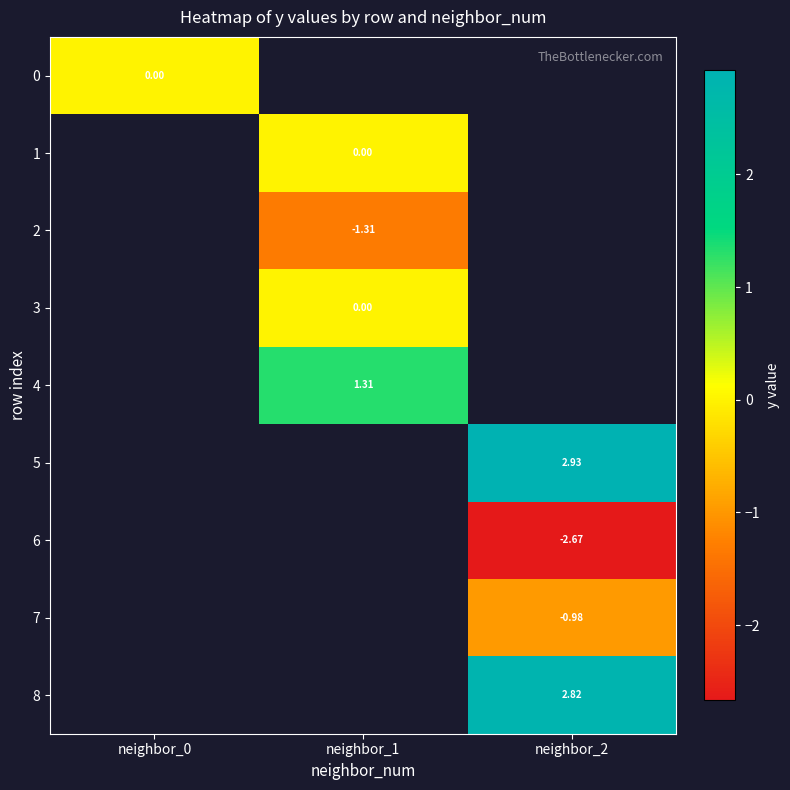

What is the minimum value shown in the chart?

-2.7